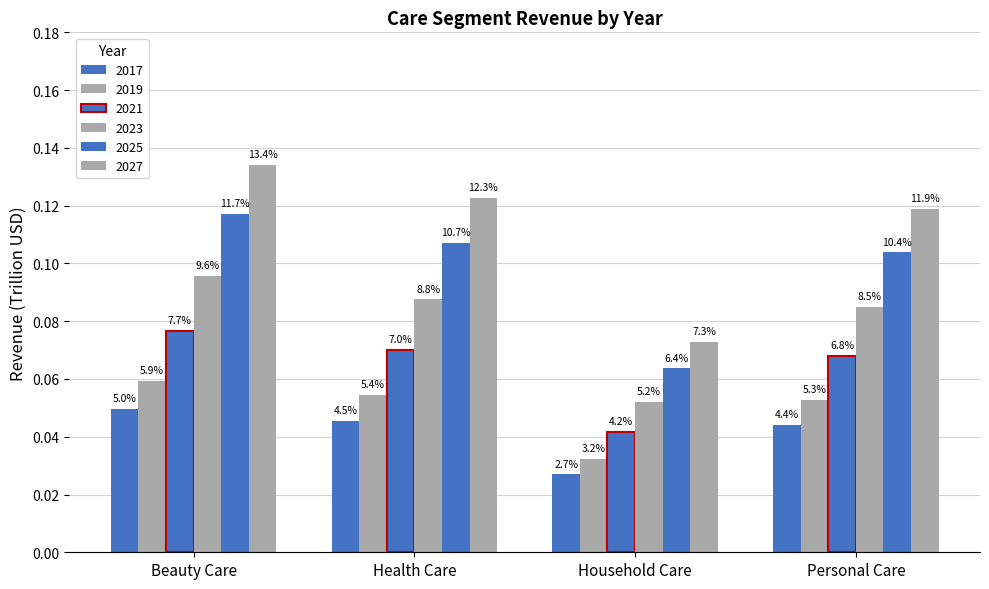

List the labels in order of 2019 value, smallest first.

Household Care, Personal Care, Health Care, Beauty Care